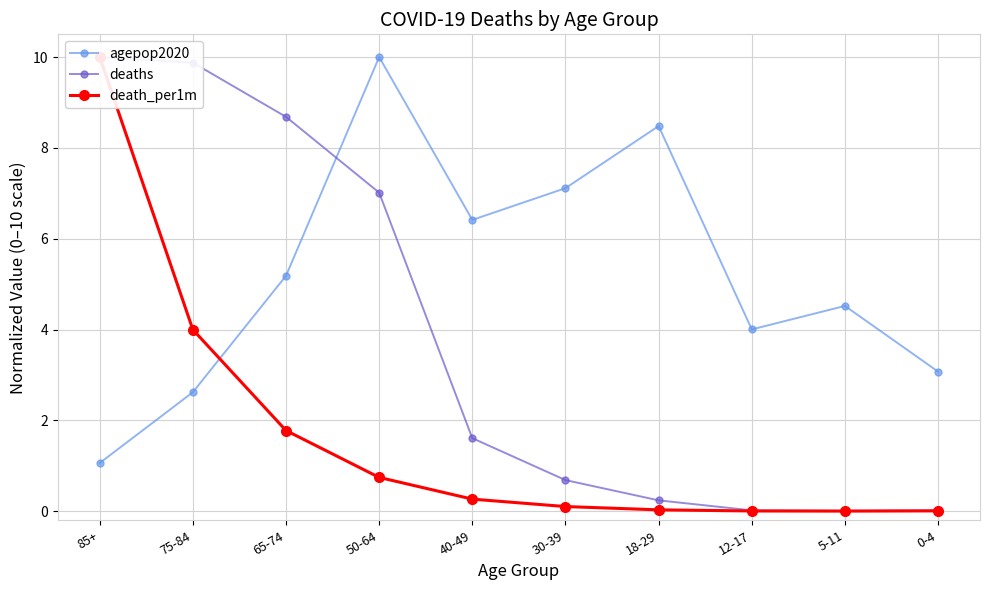

Which category has the lowest value across all series?

5-11